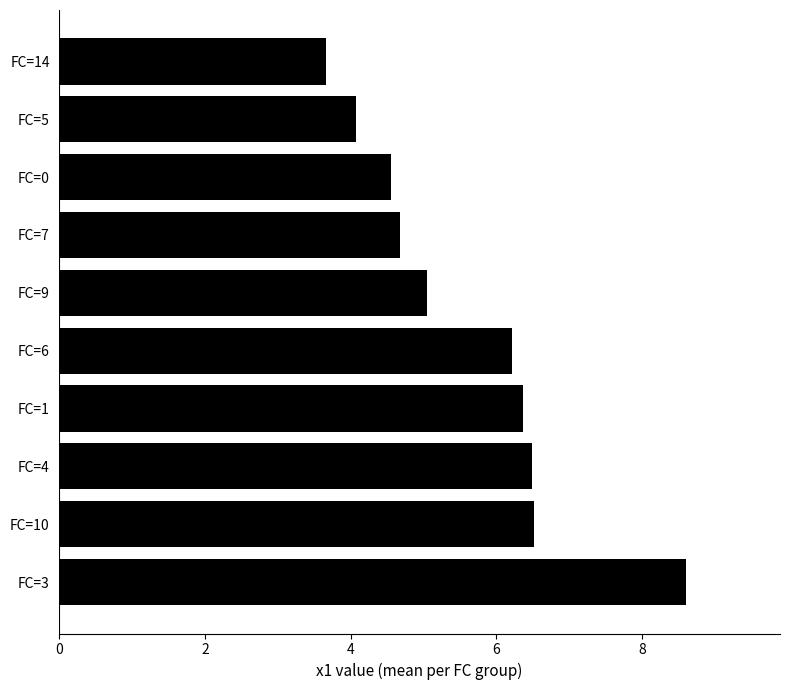

At which category does the chart reach its minimum across all series?

FC=14